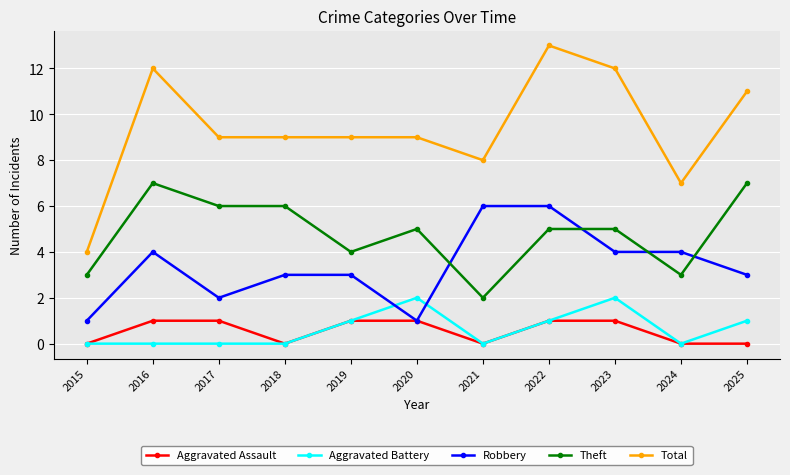

True or false: Robbery and Total intersect in this chart.

False